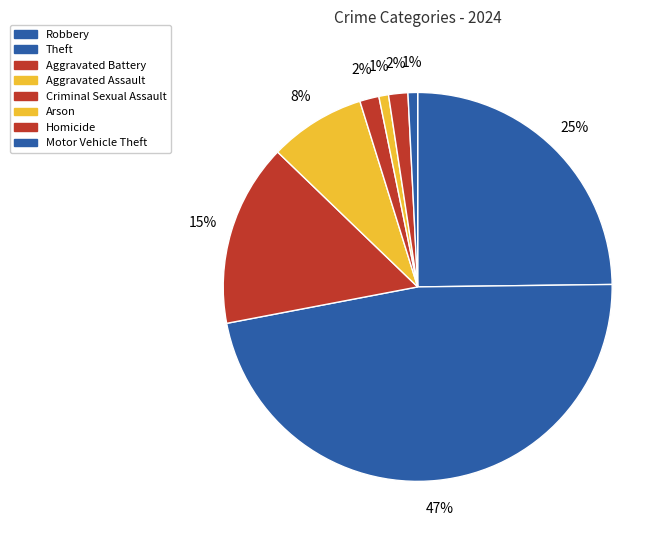

How many segments does this pie chart have?

8